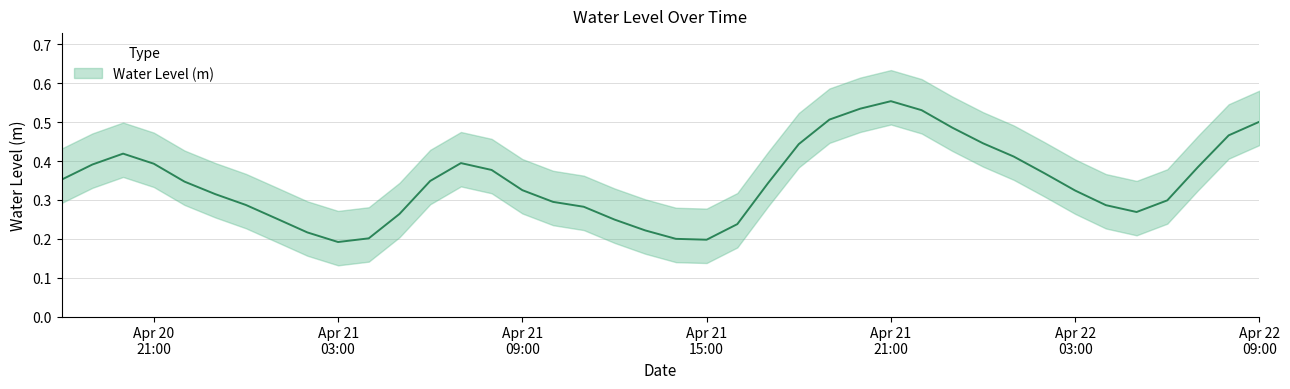

Count the values in the range 0 to 1.

40